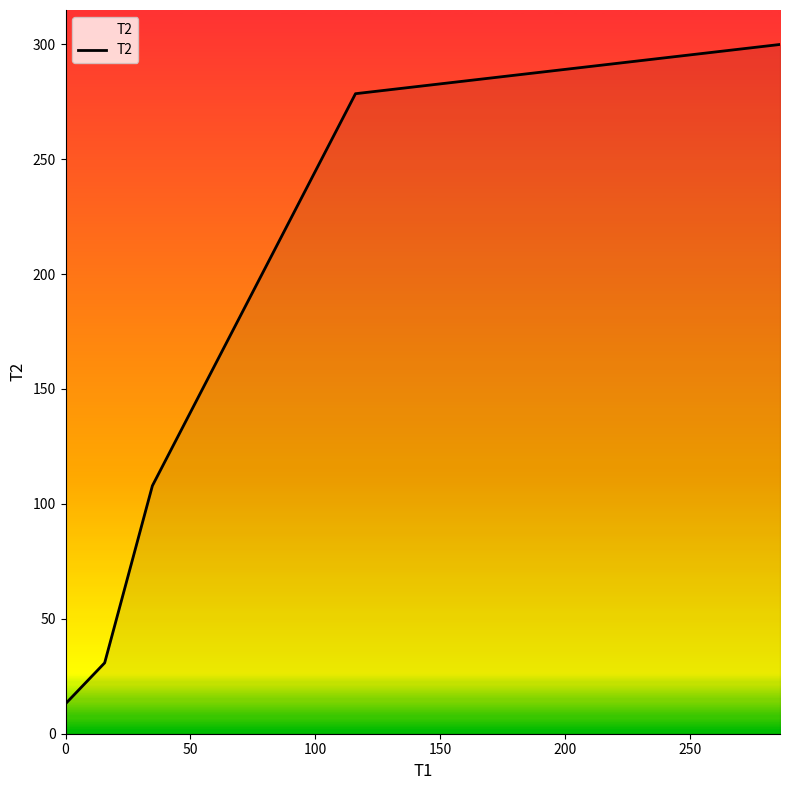

What is the minimum value shown in the chart?

13.0